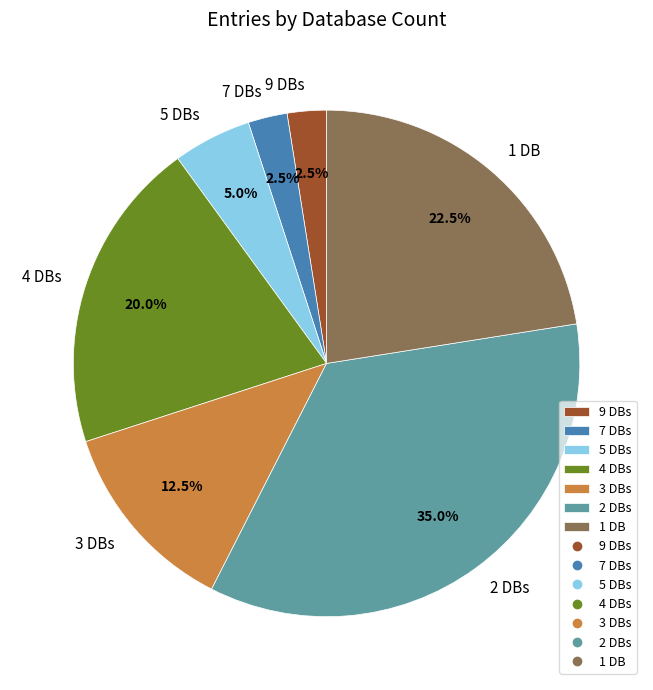

Count the number of slices in the pie.

7